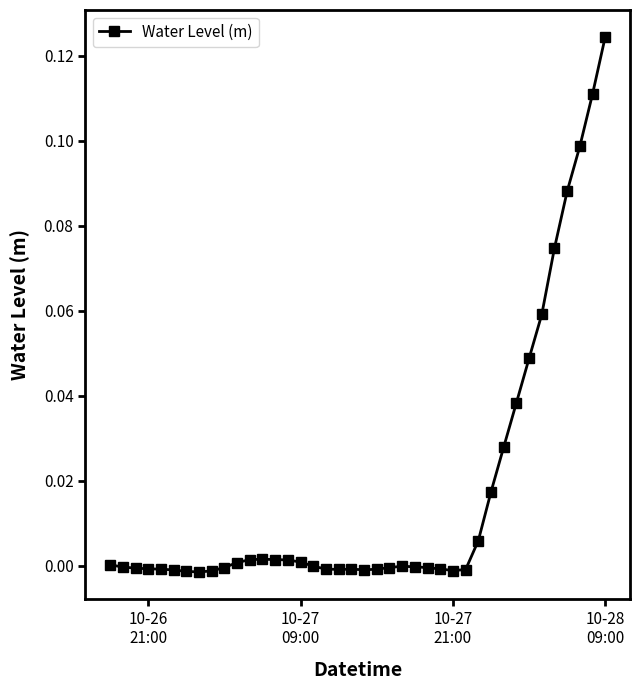

True or false: the data has more than 2 interior local peaks.

True